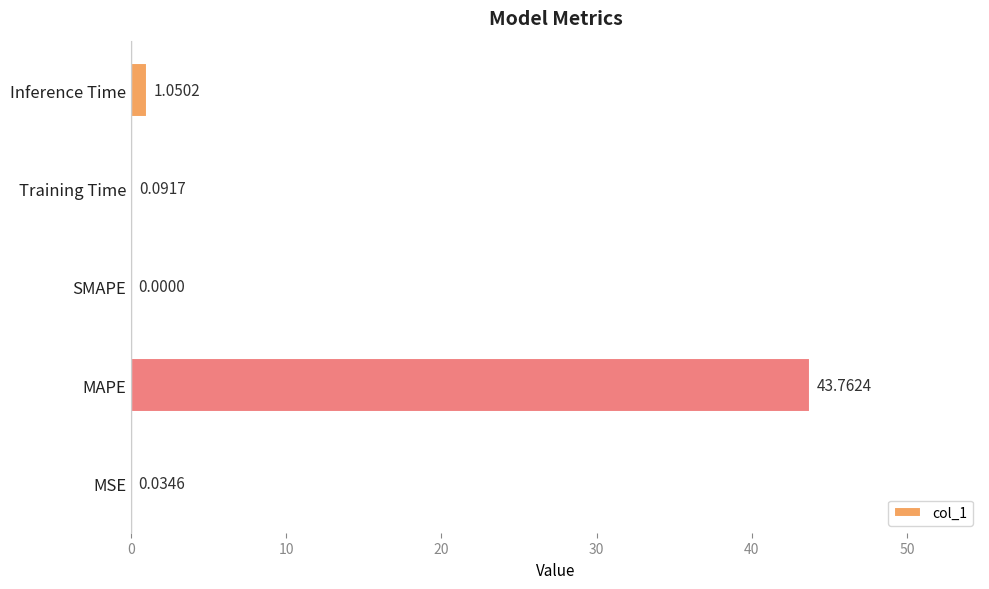

How many data points are above 0?

4